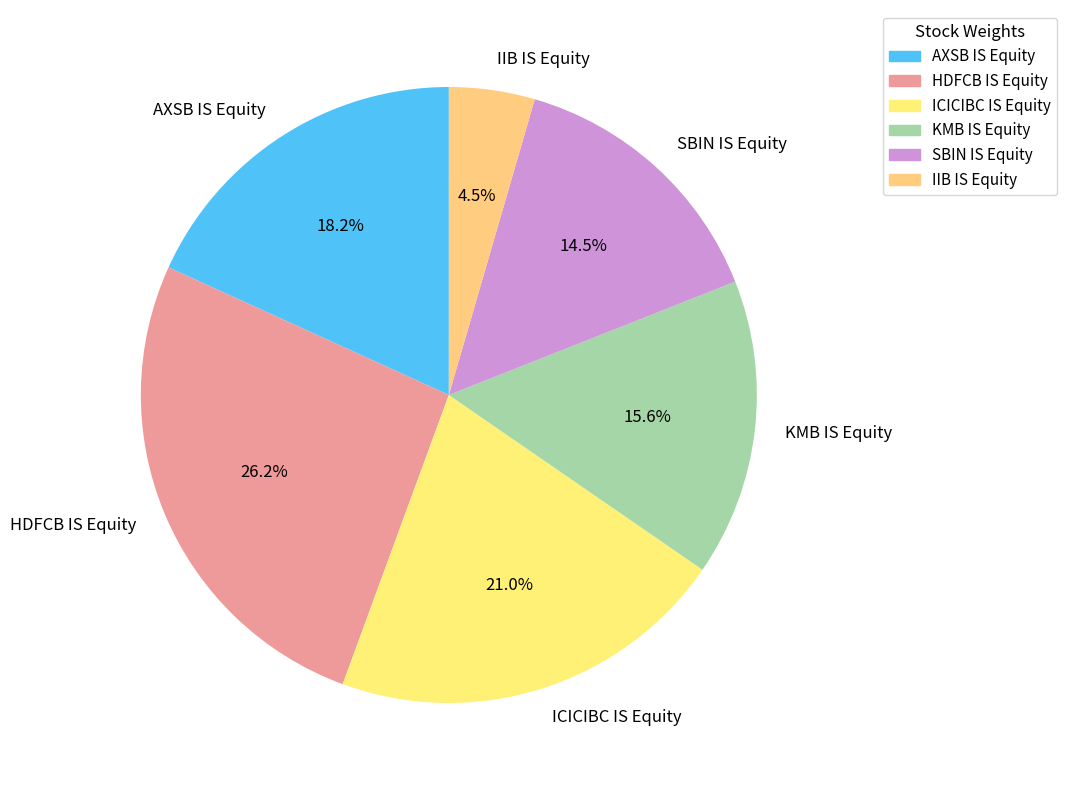

What is the smallest slice in the pie chart?

IIB IS Equity